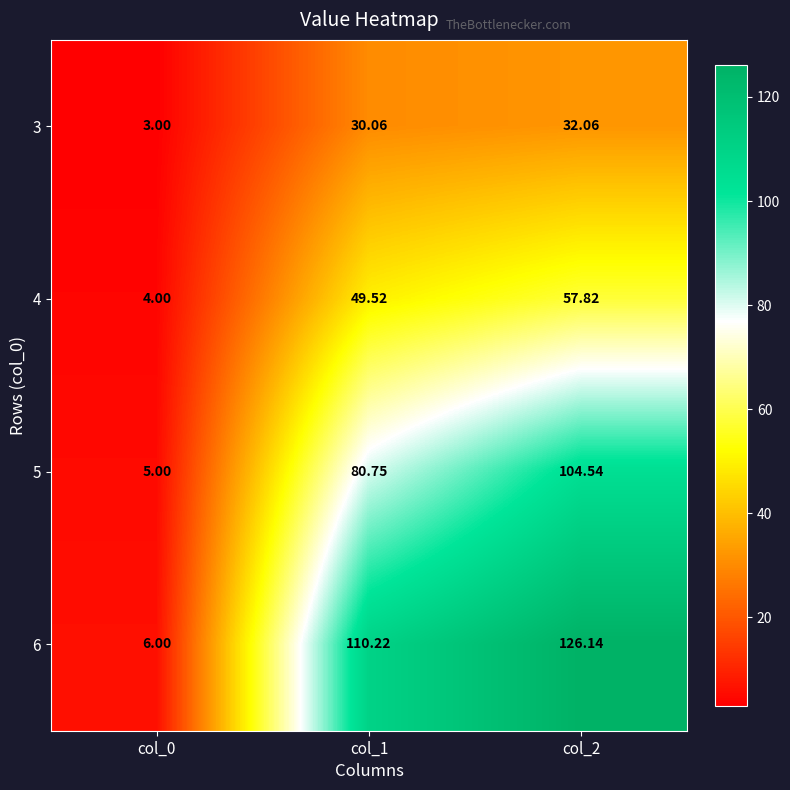

List the series in order of their overall mean, lowest first.

3, 4, 5, 6